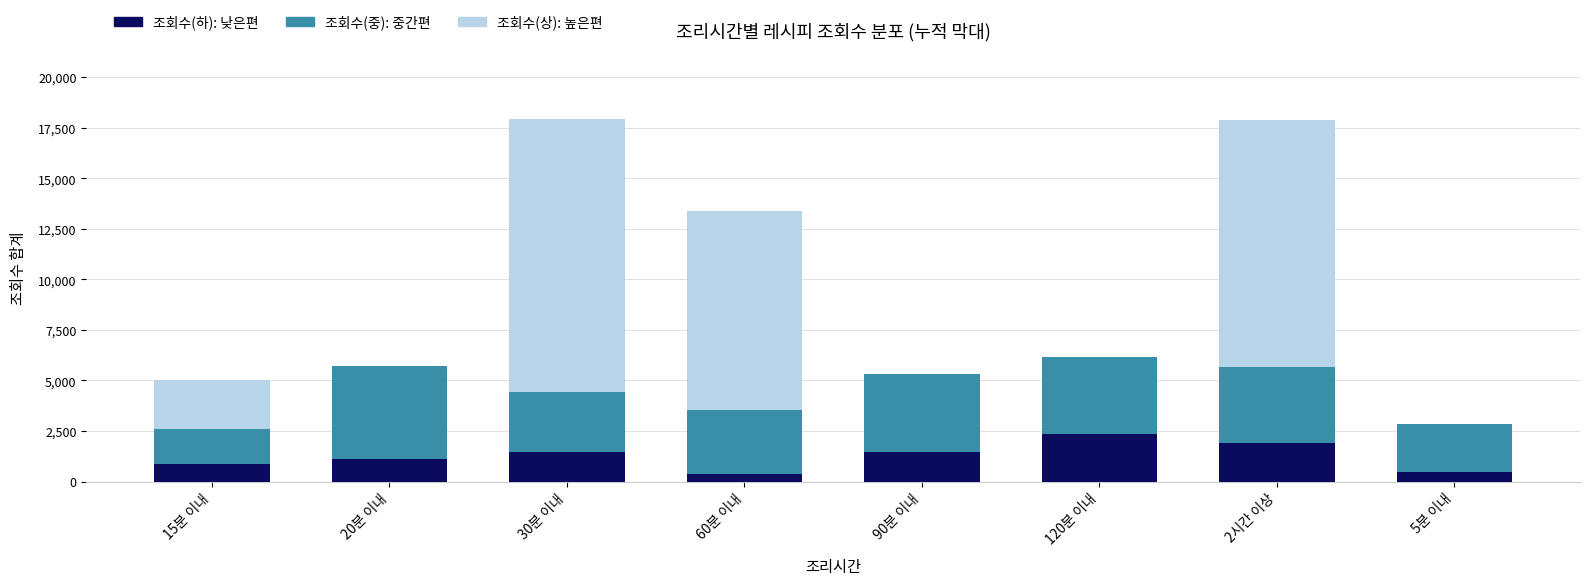

Which category has the highest value in the 조회수(하): 낮은편 series?

120분 이내